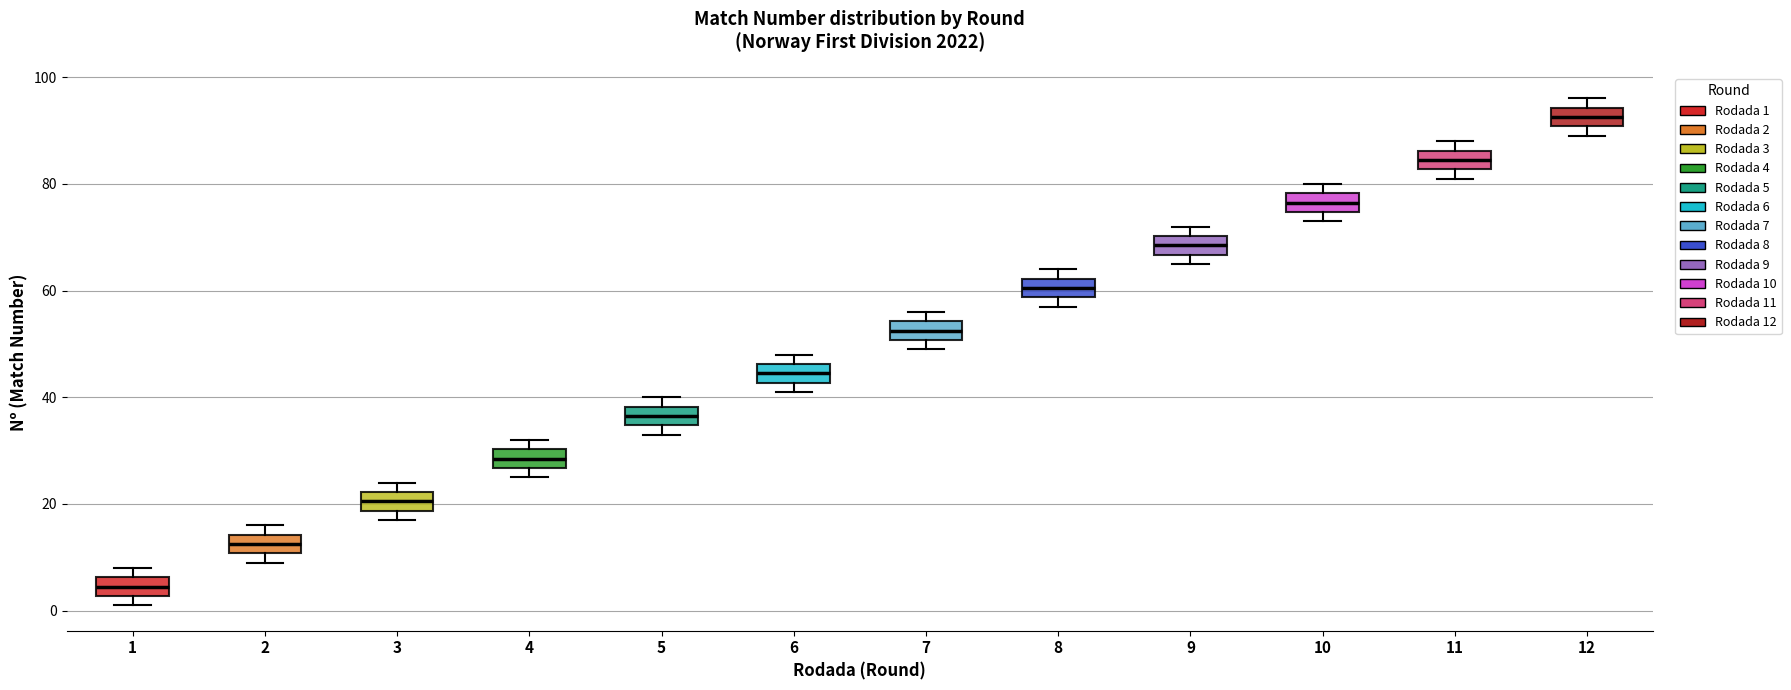

Reading left to right, transcribe this box plot: for each box, give where its median line is, the range the box spans, and where its two whiskers end, as read against the y-axis. The values are not printed on the chart, so give them approximately, as read against the axis.

1: median 4, box 2 to 6, whiskers 2 (just below the box's lower edge) to 8
2: median 12, box 10 to 14, whiskers 10 (just below the box's lower edge) to 16
3: median 20, box 18 to 22, whiskers 18 (just below the box's lower edge) to 24
4: median 28, box 26 to 30, whiskers 26 (just below the box's lower edge) to 32
5: median 36, box 34 to 38, whiskers 34 (just below the box's lower edge) to 40
6: median 44, box 42 to 46, whiskers 42 (just below the box's lower edge) to 48
7: median 52, box 50 to 54, whiskers 50 (just below the box's lower edge) to 56
8: median 60, box 58 to 62, whiskers 58 (just below the box's lower edge) to 64
9: median 68, box 66 to 70, whiskers 66 (just below the box's lower edge) to 72
10: median 76, box 74 to 78, whiskers 74 (just below the box's lower edge) to 80
11: median 84, box 82 to 86, whiskers 82 (just below the box's lower edge) to 88
12: median 92, box 90 to 94, whiskers 90 (just below the box's lower edge) to 96